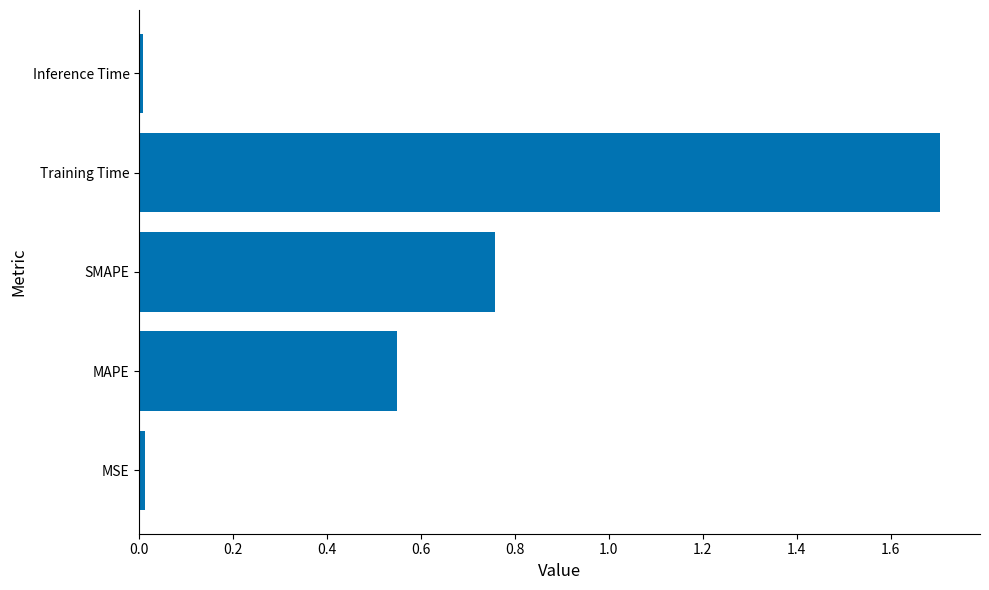

Which has a higher value, MAPE or Training Time?

Training Time